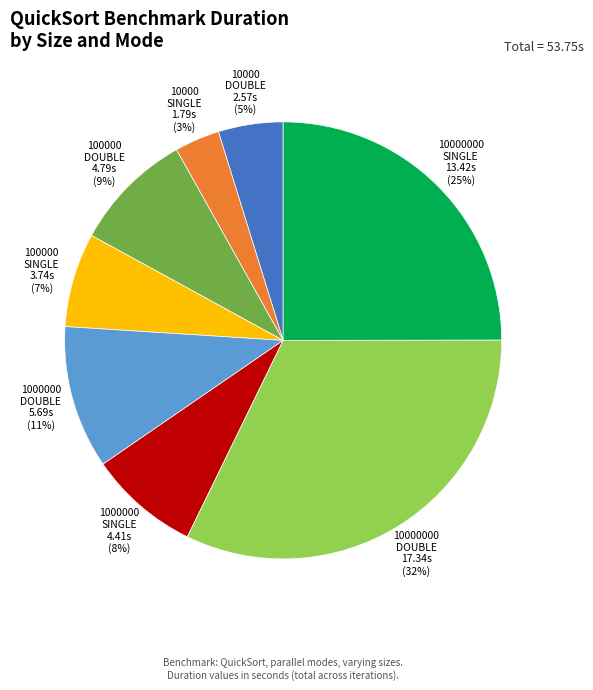

To the nearest percent, what is the average slice percentage?

12%